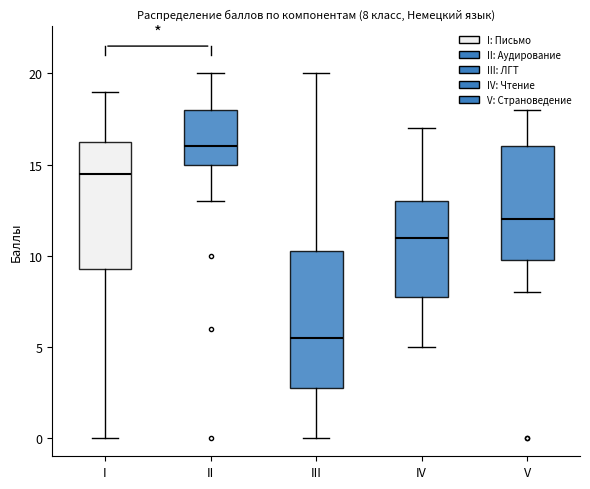

Comparing the boxes themselves (not the whiskers), which one is the tallest?

III